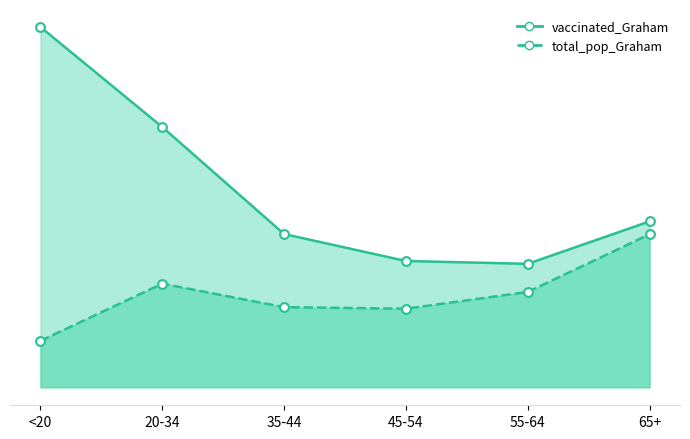

What are all the series names shown in the legend?

vaccinated_Graham, total_pop_Graham